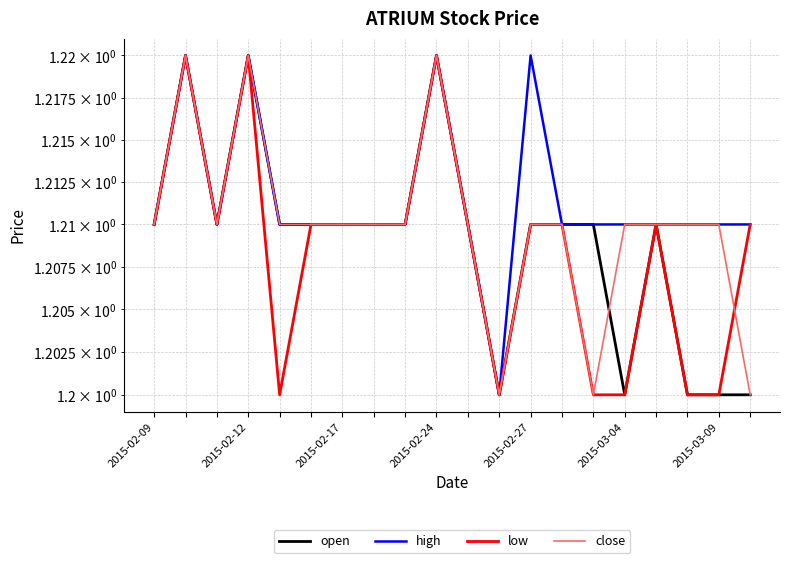

At which category is the sum across all series the highest?

2015-02-12